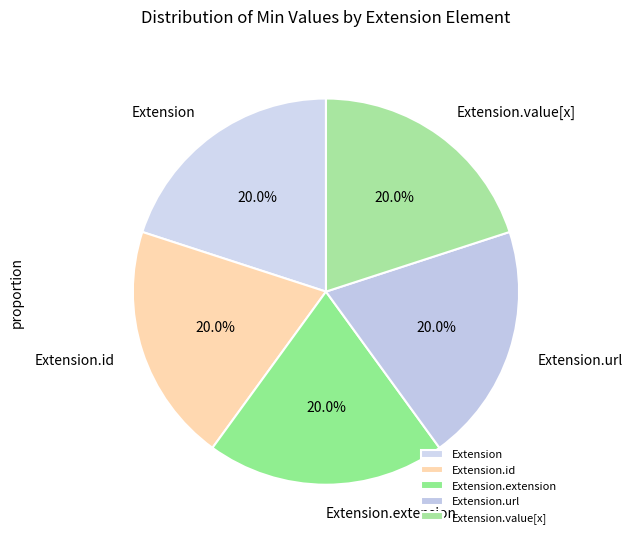

To the nearest percent, what is the combined percentage of Extension and Extension.url?

40%